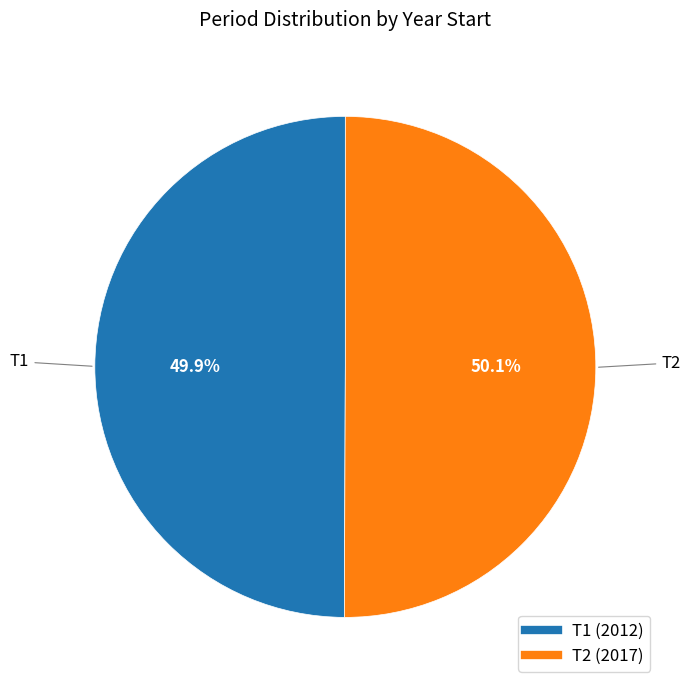

To the nearest percent, what portion does T1 represent?

50%